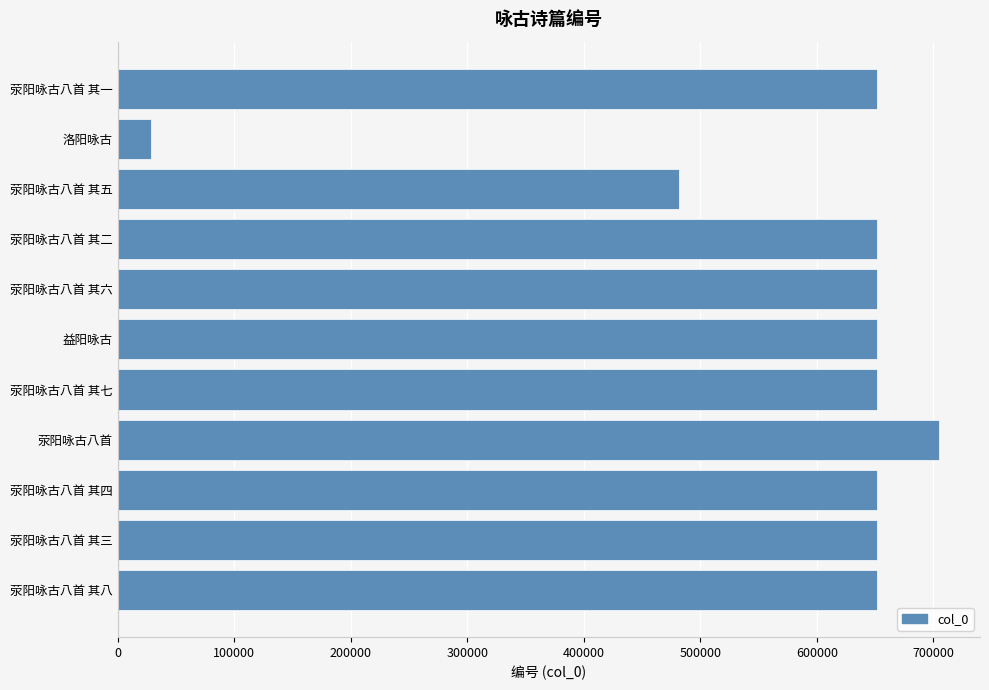

True or false: the data shows 851587 at 荥阳咏古八首 其八.

False